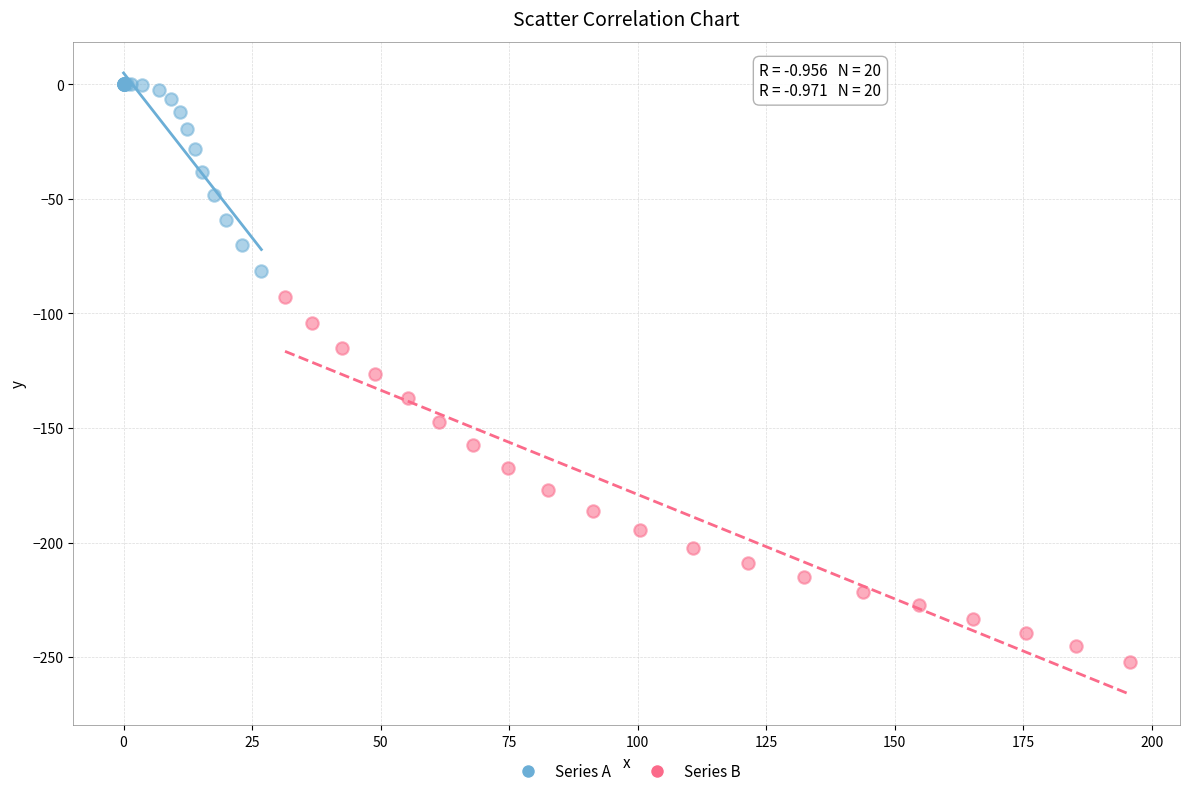

Which series contains the lowest Y value?

Series B